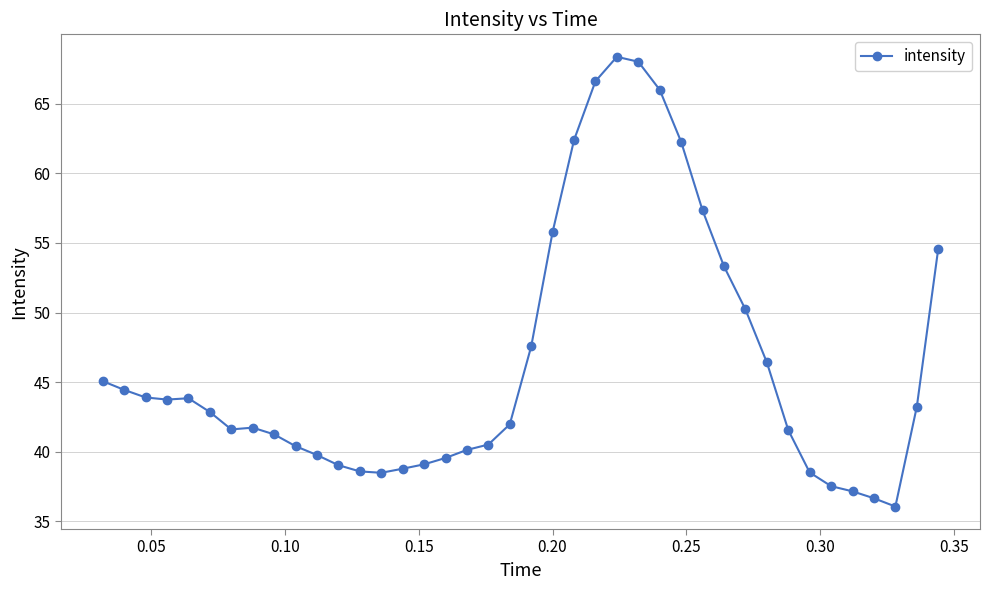

What is the value of the 6th point from the left?

42.9